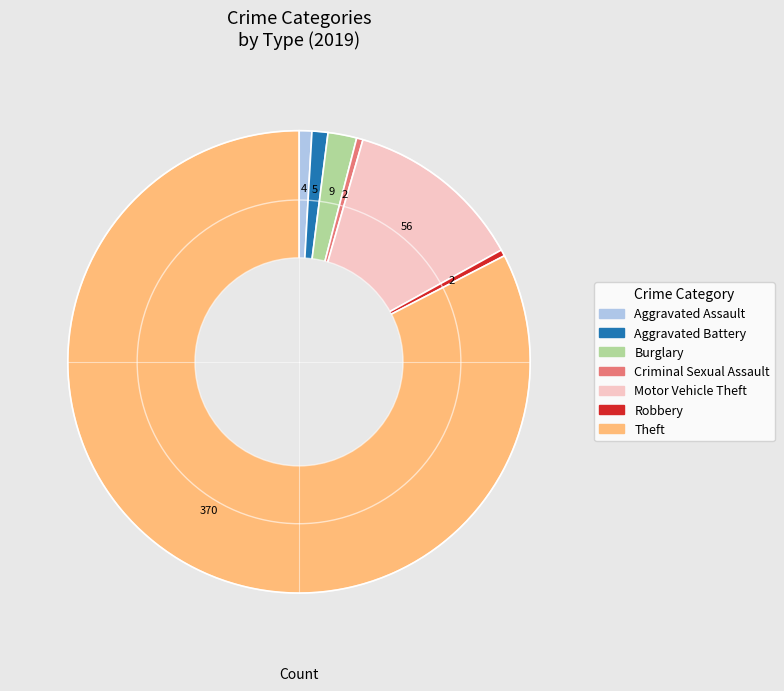

True or false: Criminal Sexual Assault accounts for 0% of the total.

True